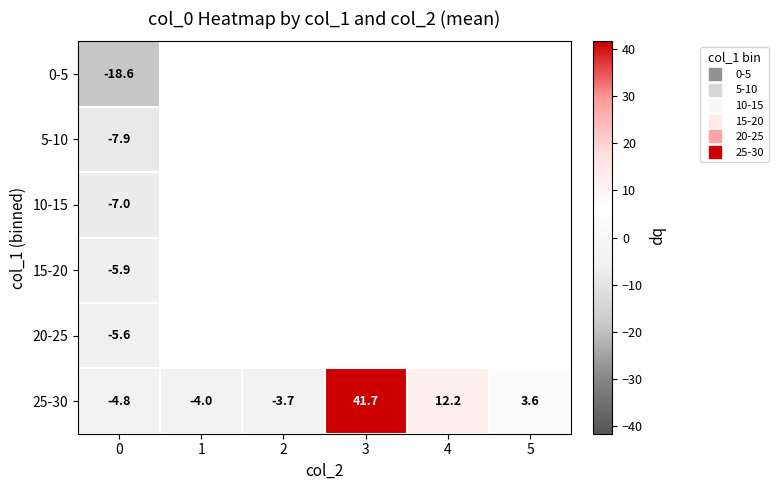

What is the difference between the highest and lowest values at 0?

13.8